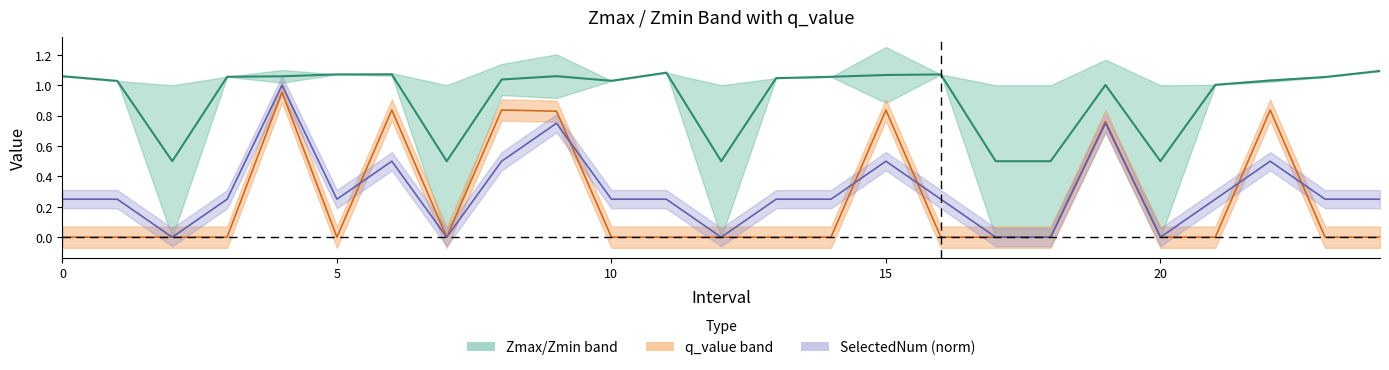

How many lines are shown in the chart?

3